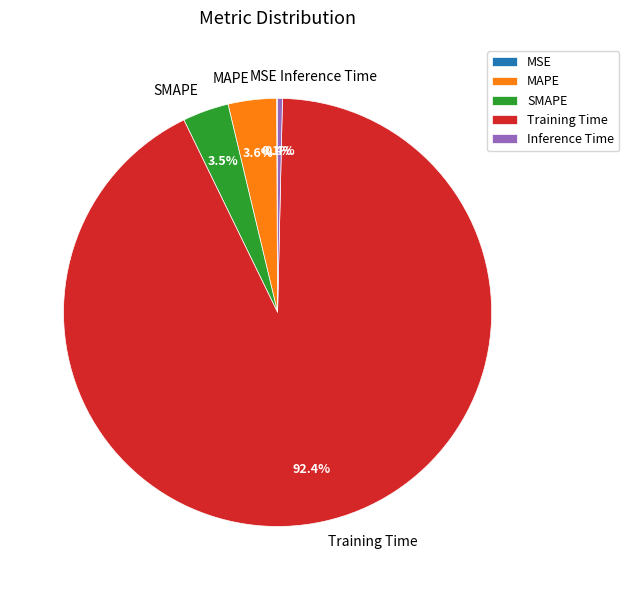

Which slice is the largest?

Training Time